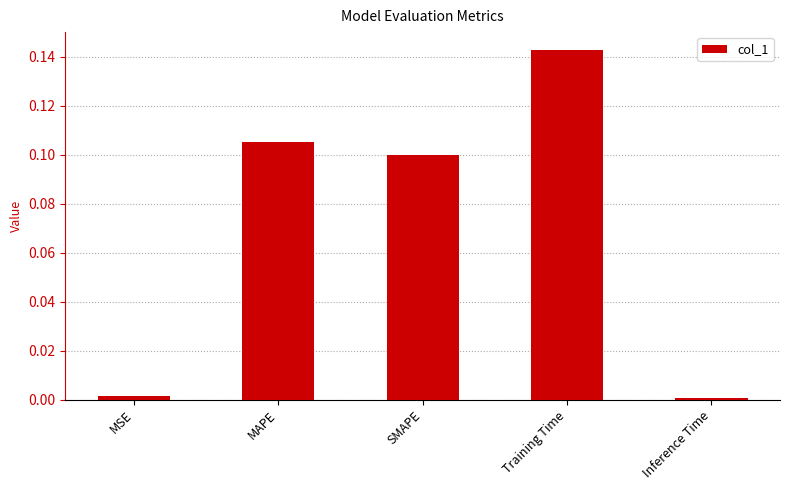

Between Training Time and MAPE, which is larger?

Training Time